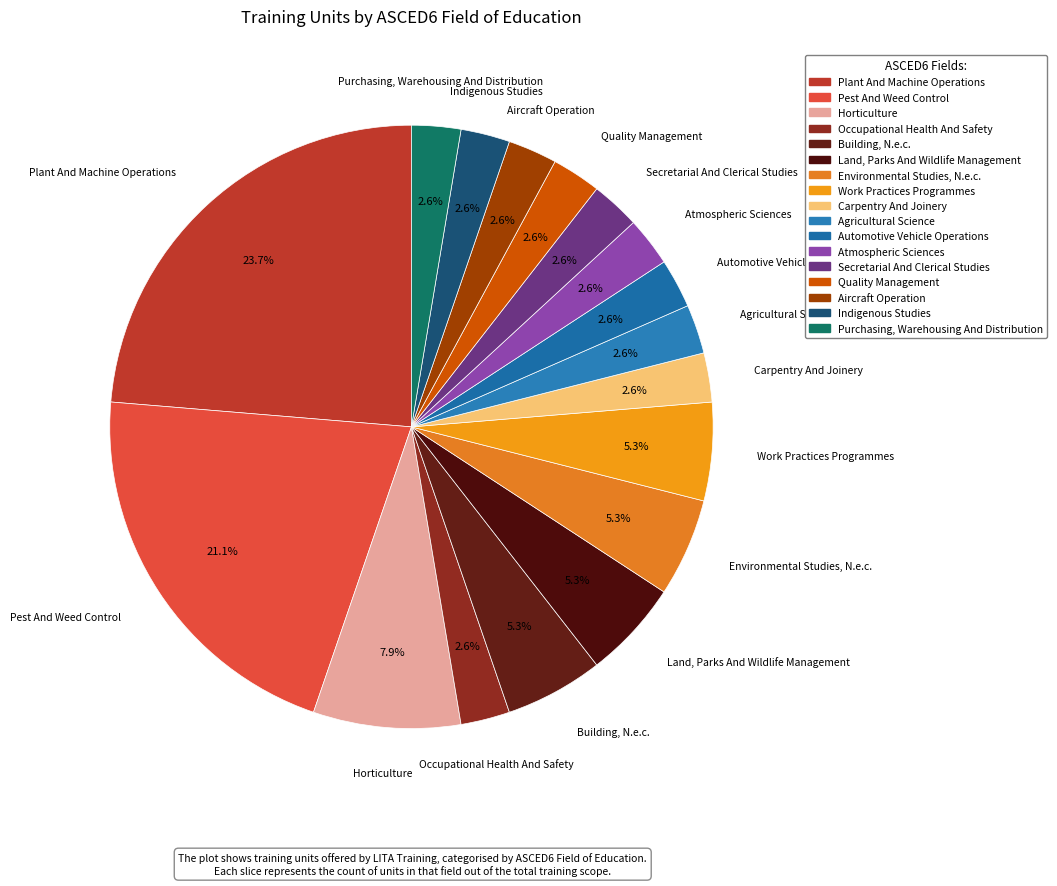

How many slices are in this pie chart?

17